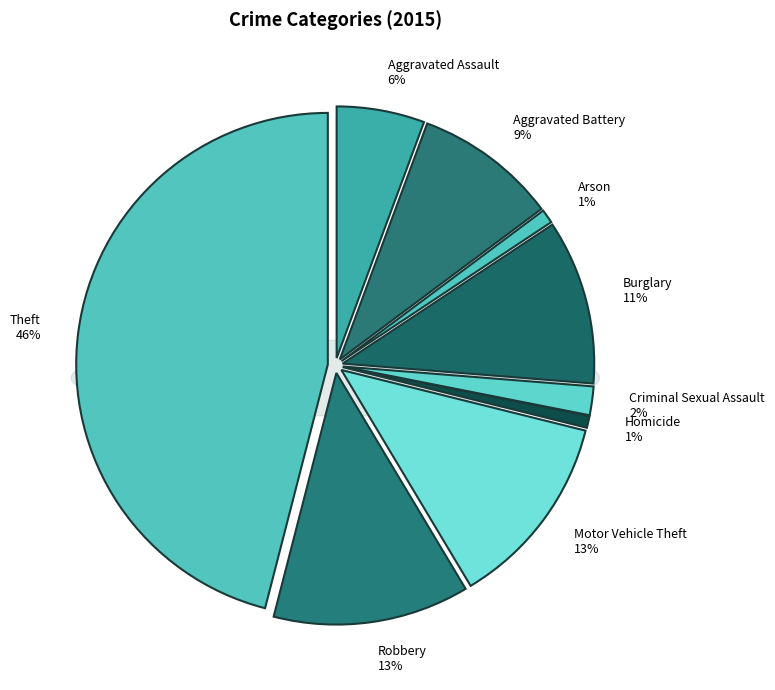

How many slices are in this pie chart?

9